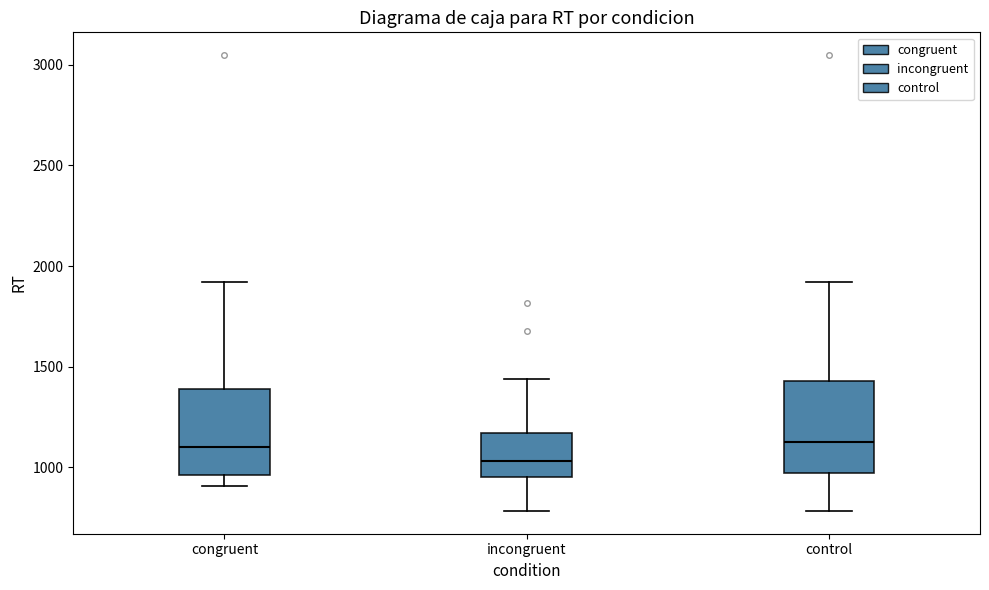

Reading left to right, transcribe this box plot: for each box, give where its median line is, the range the box spans, and where its two whiskers end, as read against the y-axis. The values are not printed on the chart, so give them approximately, as read against the axis.

congruent: median 1100, box 950 to 1400, whiskers 900 to 1900
incongruent: median 1050, box 950 to 1150, whiskers 800 to 1450
control: median 1150, box 950 to 1450, whiskers 800 to 1900